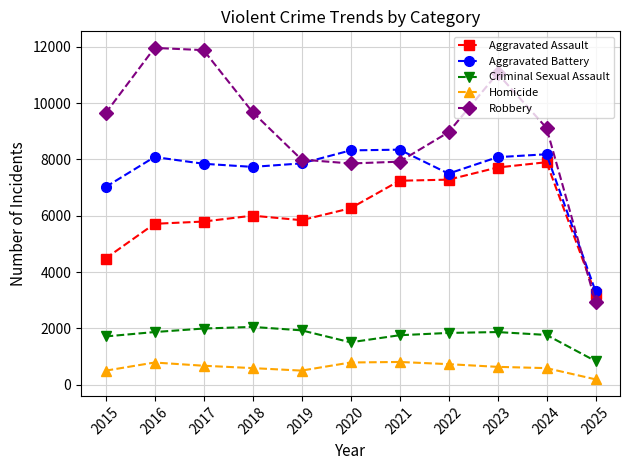

True or false: Homicide and Robbery cross at least once.

False